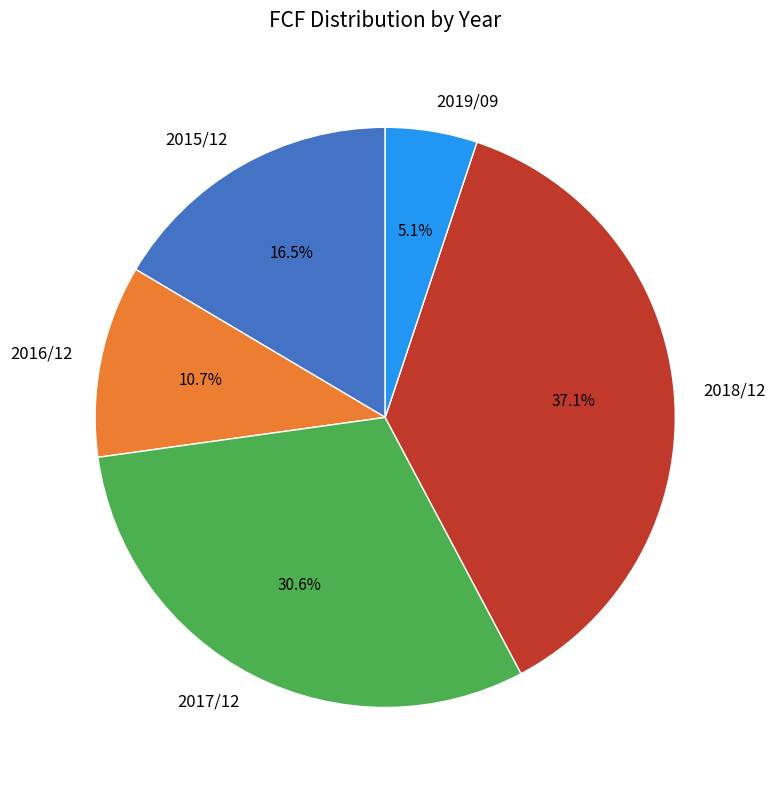

What percentage is the 2018/12 slice, to the nearest percent?

37%